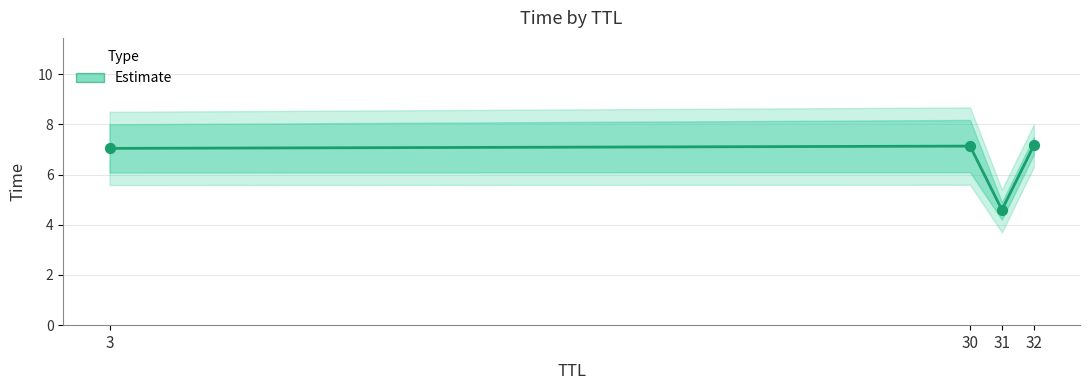

What is the change in value from 30 to 31?

-2.5